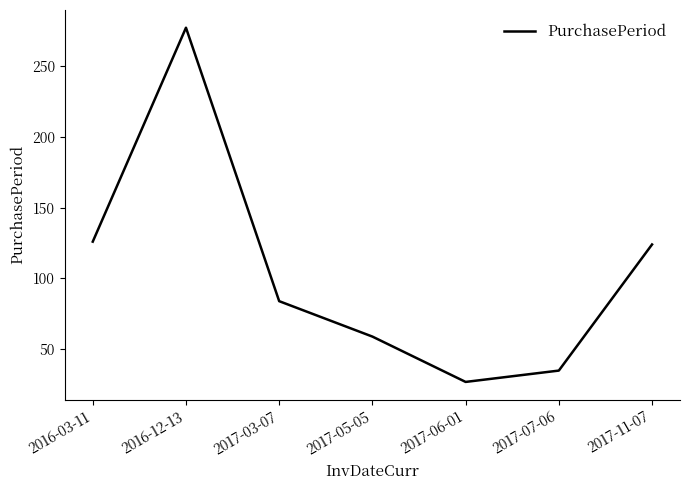

Does the chart have visible grid lines?

No